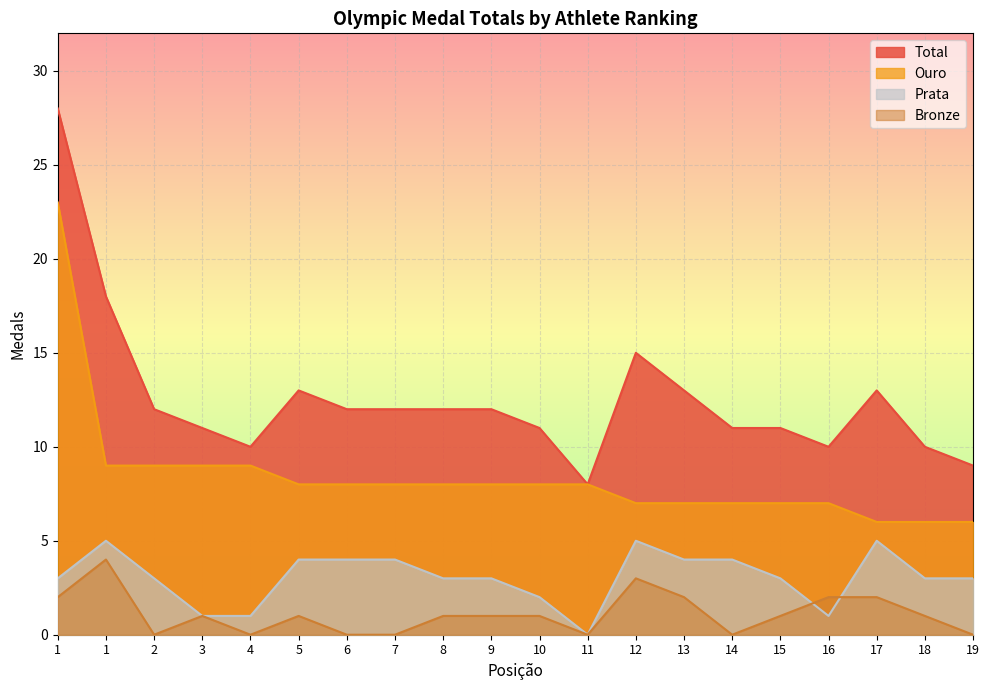

Where is the first local minimum for Bronze?

2